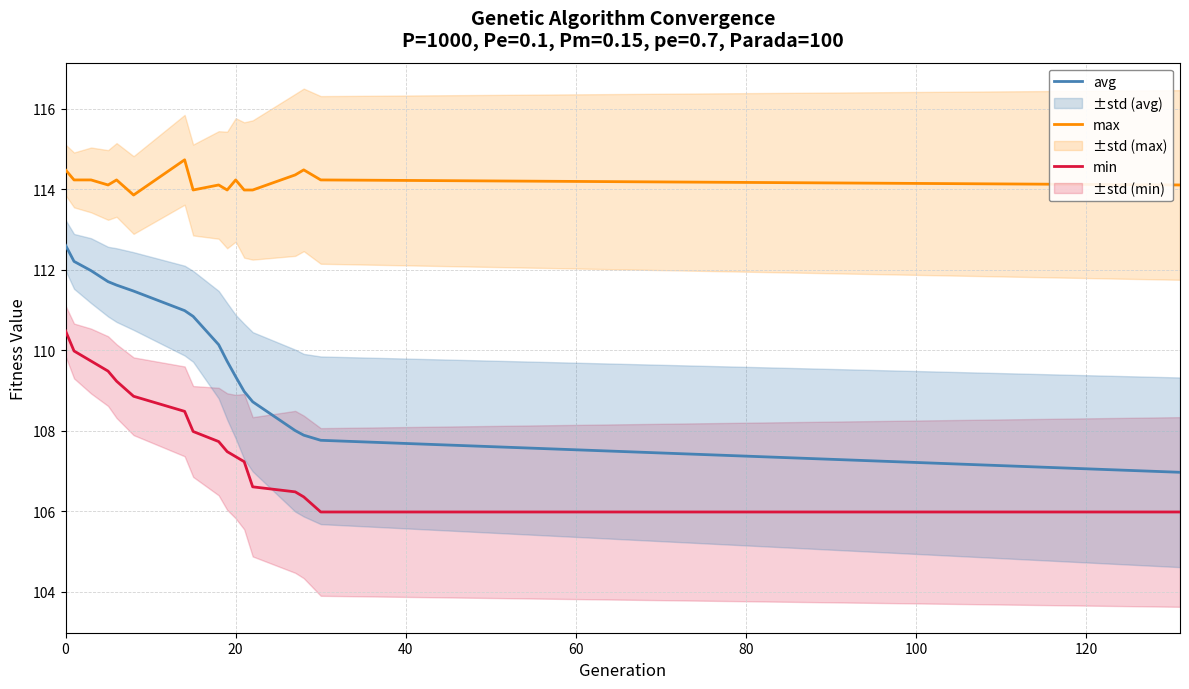

What is the maximum value for avg?

112.6